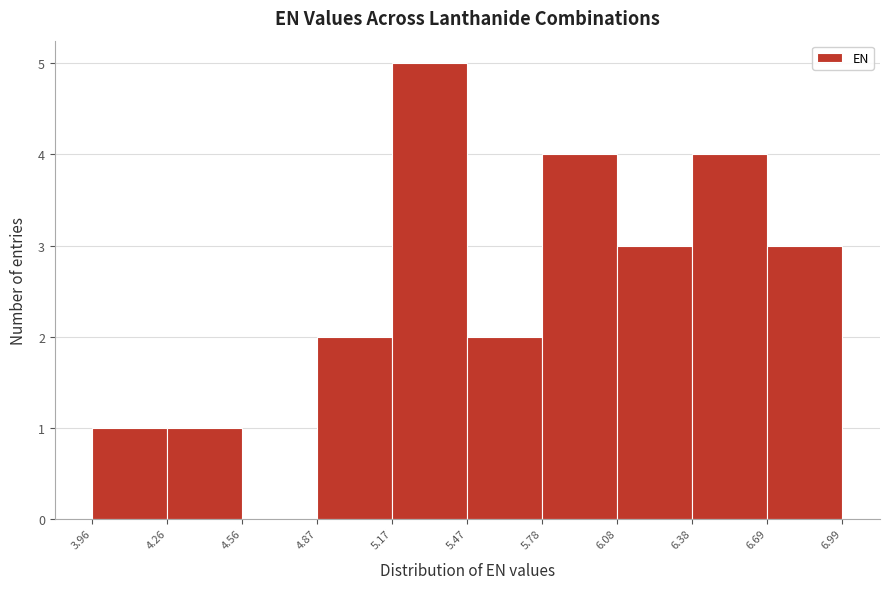

What is the height of the bar covering 5.47 to 5.78 on the x-axis? The values are not printed on the chart, so give them approximately, as read against the axis.

2